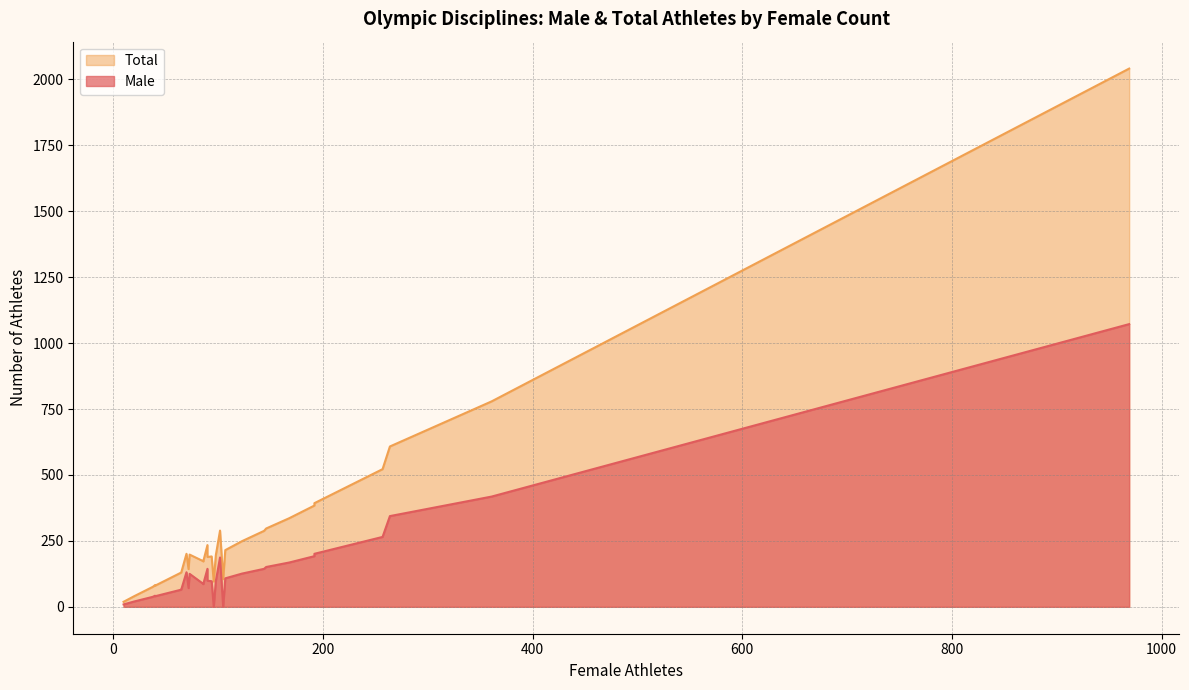

Rank the series at 40 from highest to lowest value.

Total, Male